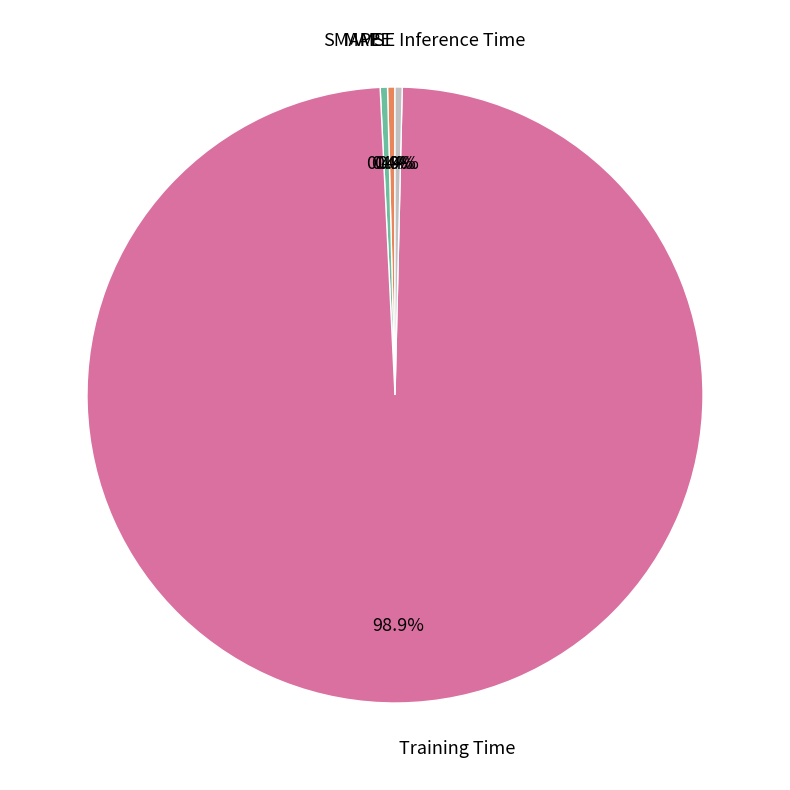

True or false: Inference Time accounts for 0% of the total.

True